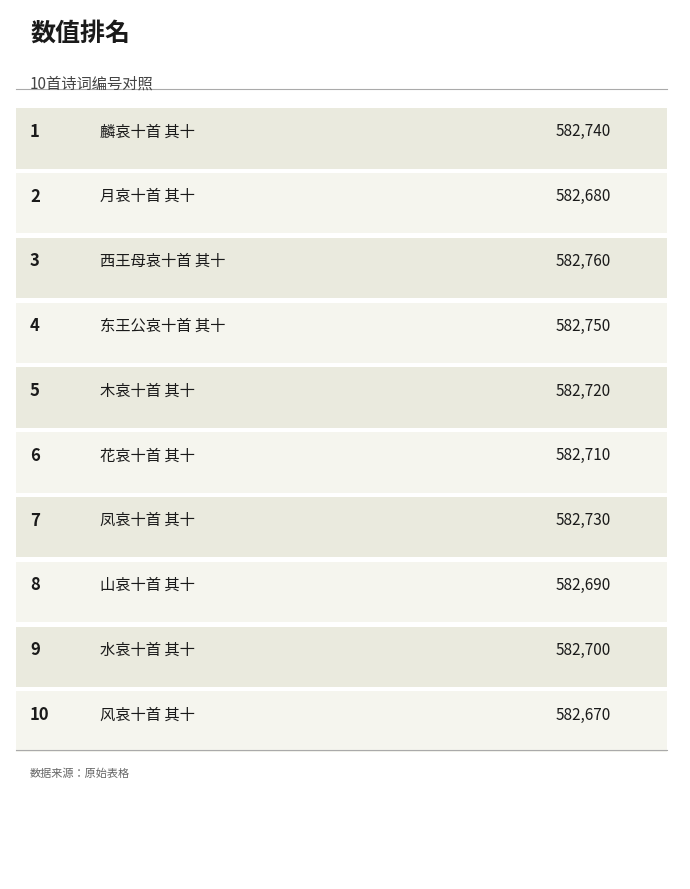

Which label corresponds to the largest value in the chart?

西王母哀十首 其十